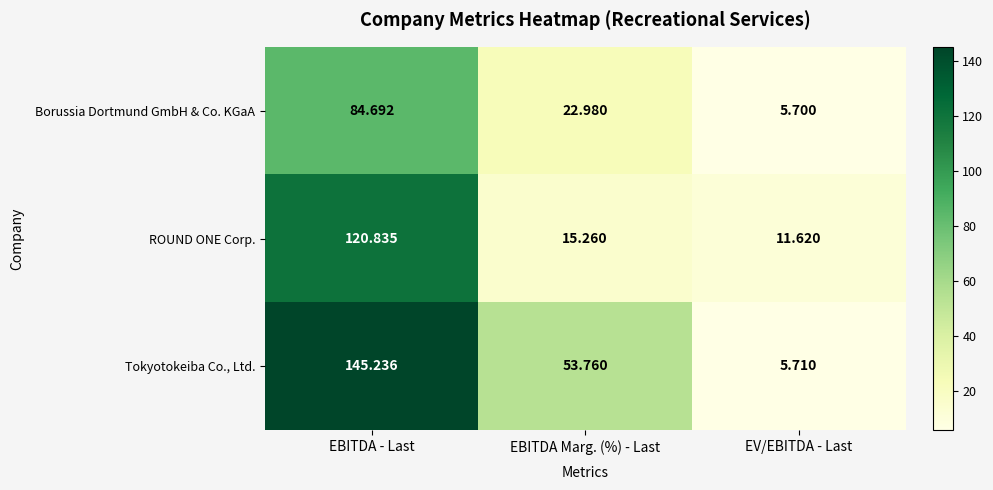

Where does the Borussia Dortmund GmbH & Co. KGaA series first go above 22?

EBITDA - Last